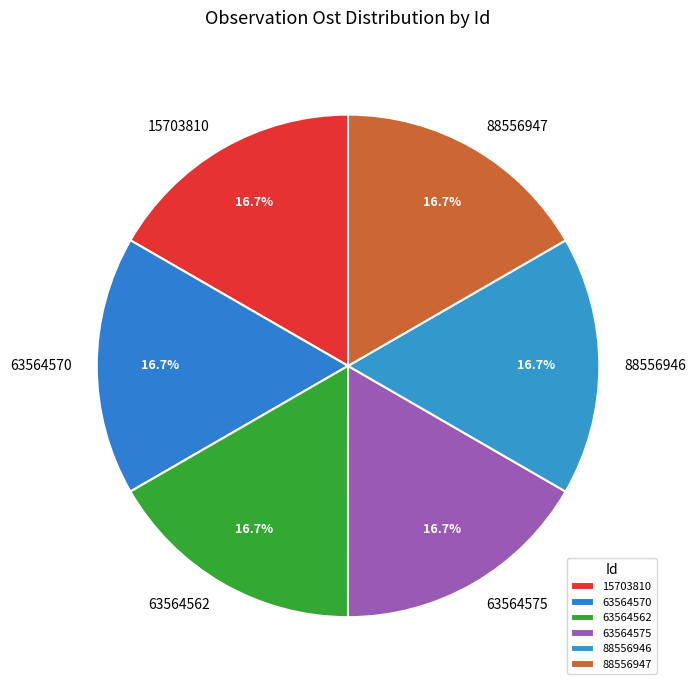

True or false: 15703810 accounts for 28% of the total.

False